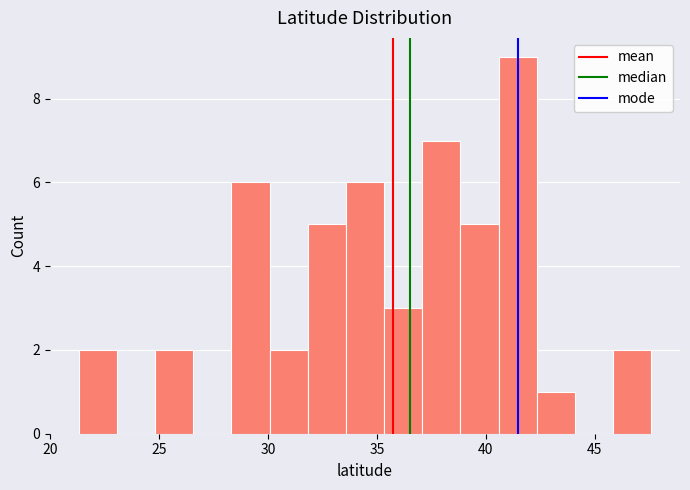

Around what value on the x-axis is the tallest bar? Give the approximate position of its centre, as read against the axis.

41.5